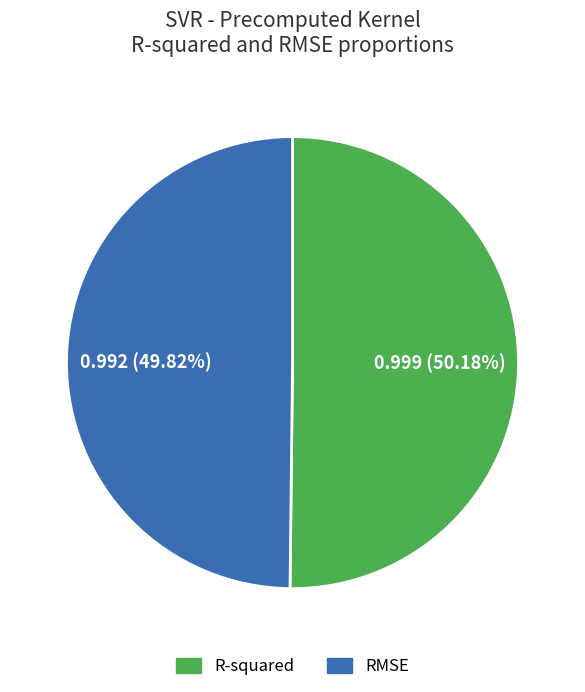

To the nearest percent, what is the average slice percentage?

50%